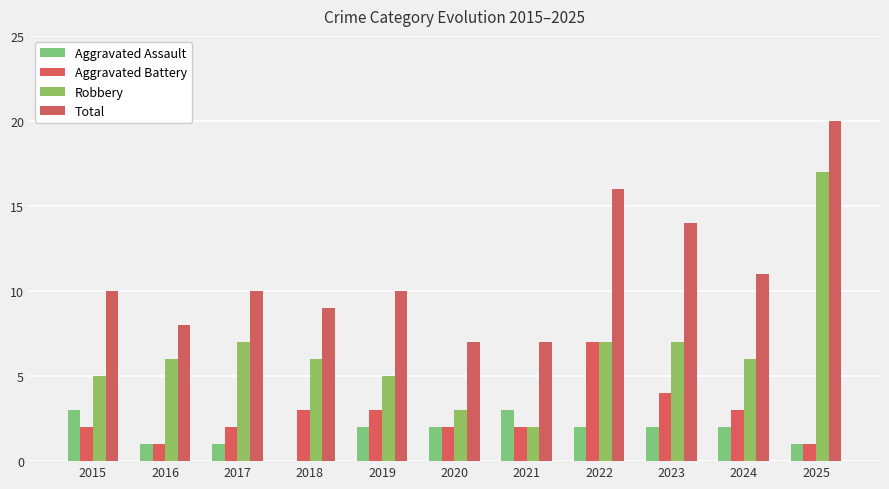

True or false: Aggravated Assault has a value of 0 at 2016.

False